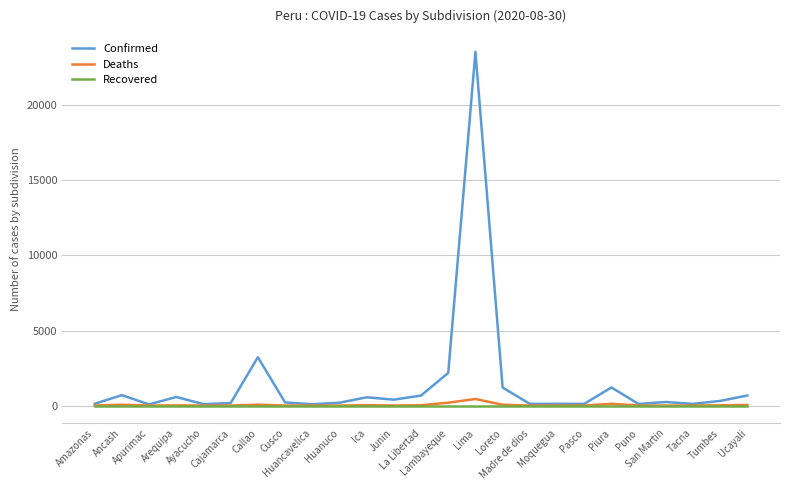

At which label does Deaths first exceed 3?

Ancash